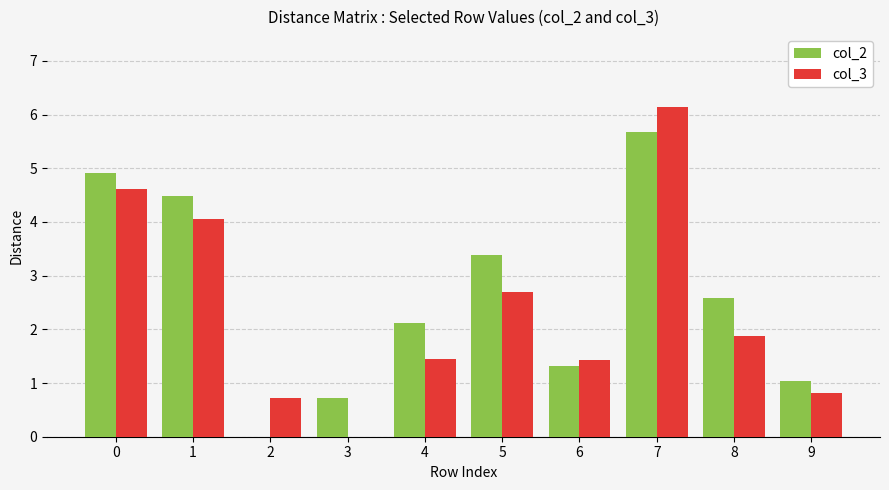

Reading left to right, list all the values displayed in this chart.

col_2: 0=4.9	1=4.5	2=0.0	3=0.7	4=2.1	5=3.4	6=1.3	7=5.7	8=2.6	9=1.0
col_3: 0=4.6	1=4.1	2=0.7	3=0.0	4=1.4	5=2.7	6=1.4	7=6.2	8=1.9	9=0.8